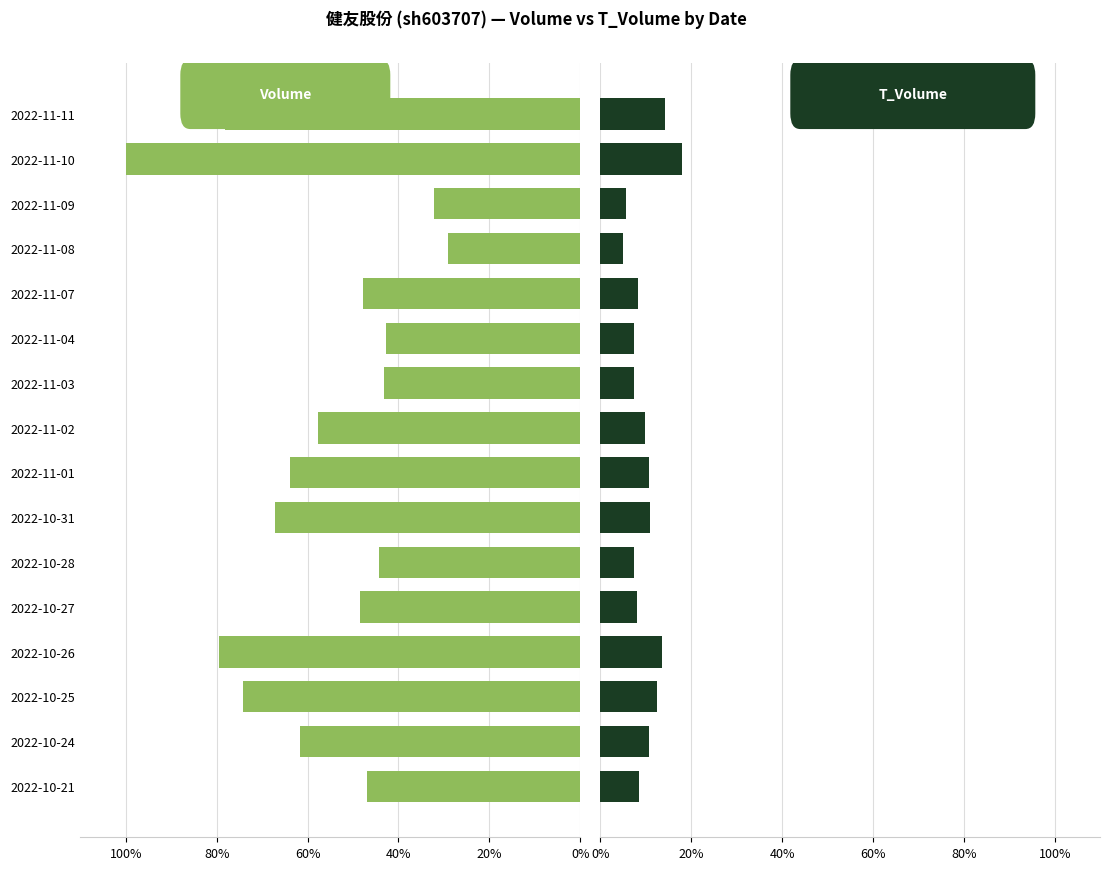

What is the sum of all volume values?

917.6